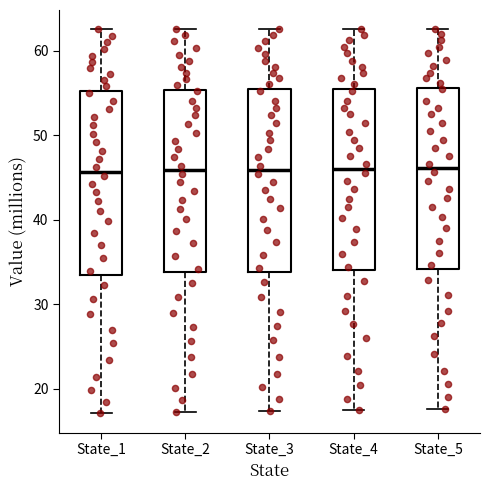

Where is the upper edge of the box for State_2 on the y-axis? The values are not printed on the chart, so give them approximately, as read against the axis.

55